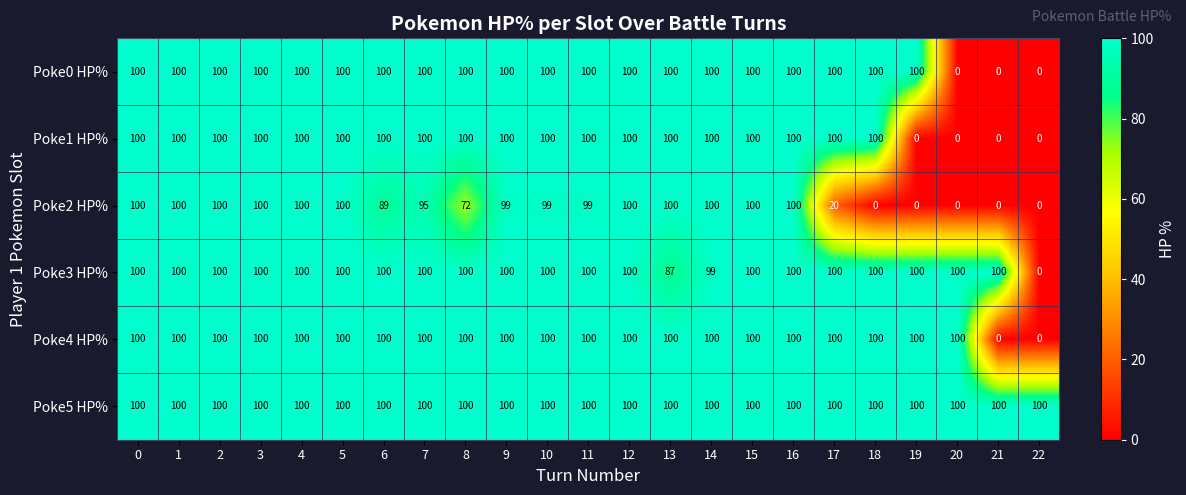

What is the sum of the Poke1 HP% values at 10 and 20?

100